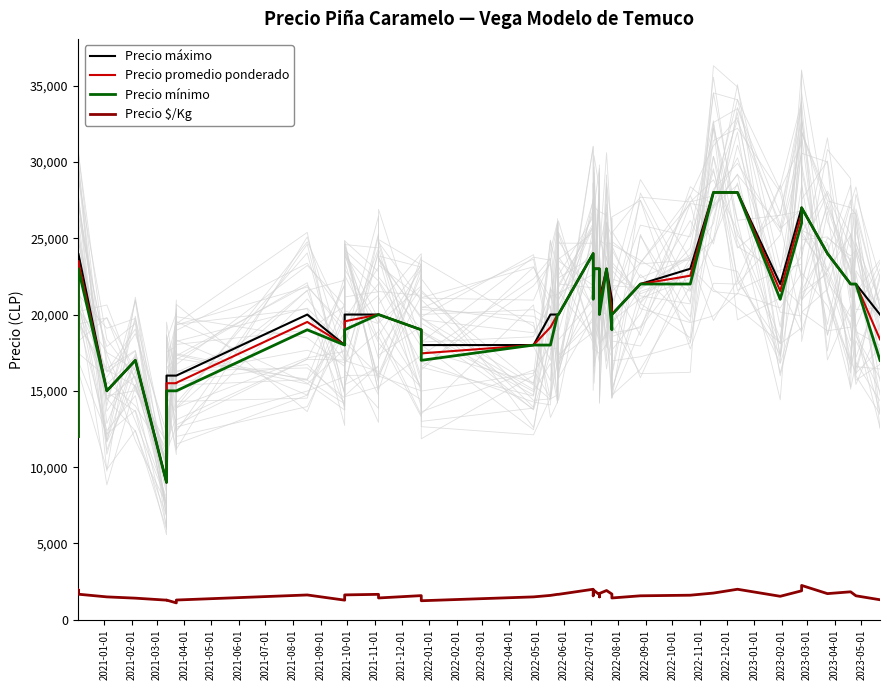

List the series in order of their peak value, lowest first.

Precio $/Kg, Precio máximo, Precio promedio ponderado, Precio mínimo